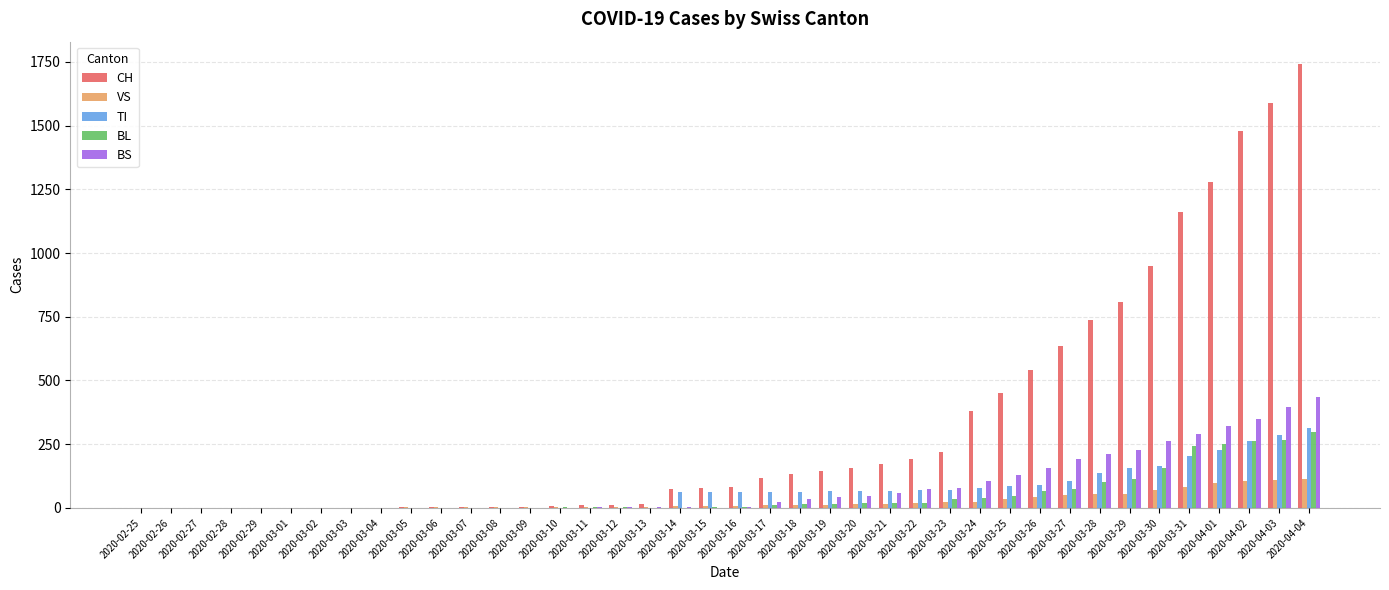

Which category has the highest value in the BS series?

2020-04-04